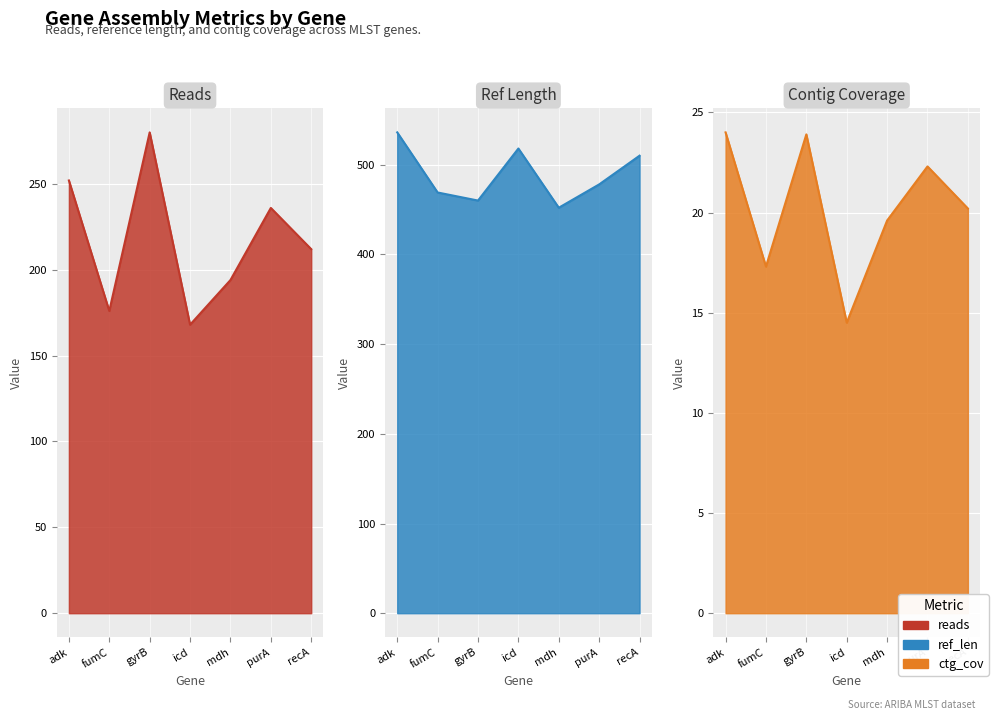

How many data points does each series have?

7